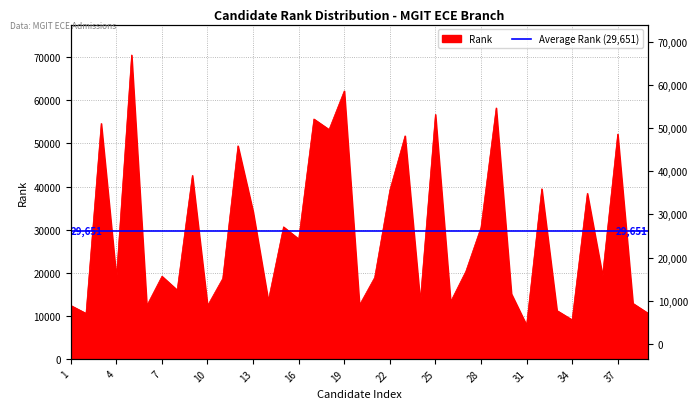

Reading left to right, what are all the values shown in this chart?

12404	10578	54669	18900	70557	12372	19195	16007	42619	12373	18671	49471	34171	13539	30657	27854	55699	53262	62220	12510	18903	39177	51785	13355	56762	13275	20308	30537	58269	15125	7861	39493	11238	9083	38448	19371	52194	12907	10602